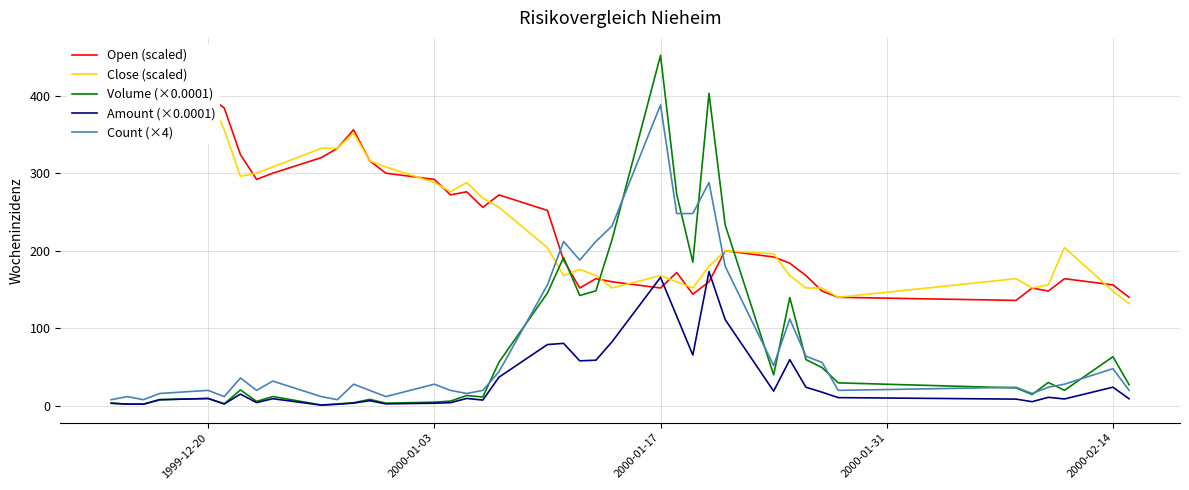

What is the maximum value for Volume (×0.0001)?

451.9